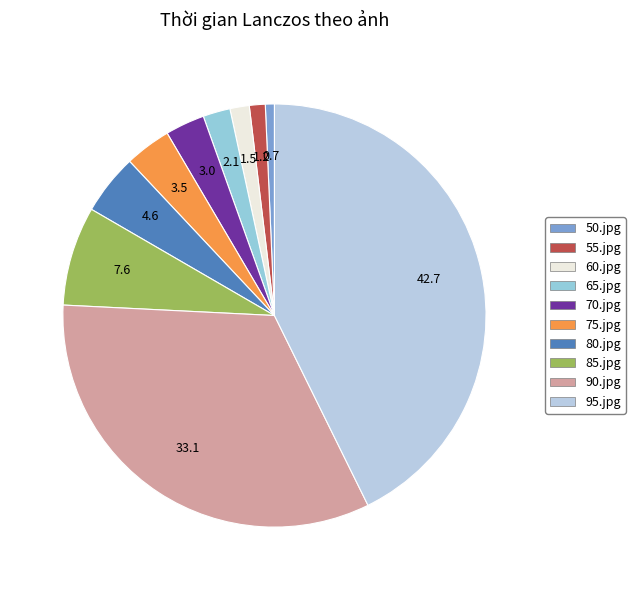

Is it true that 80.jpg is 5% of the pie?

True